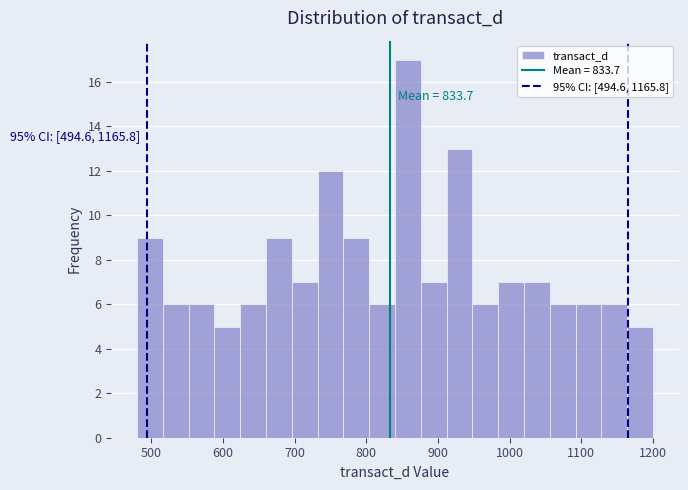

Around what value on the x-axis is the tallest bar? Give the approximate position of its centre, as read against the axis.

860